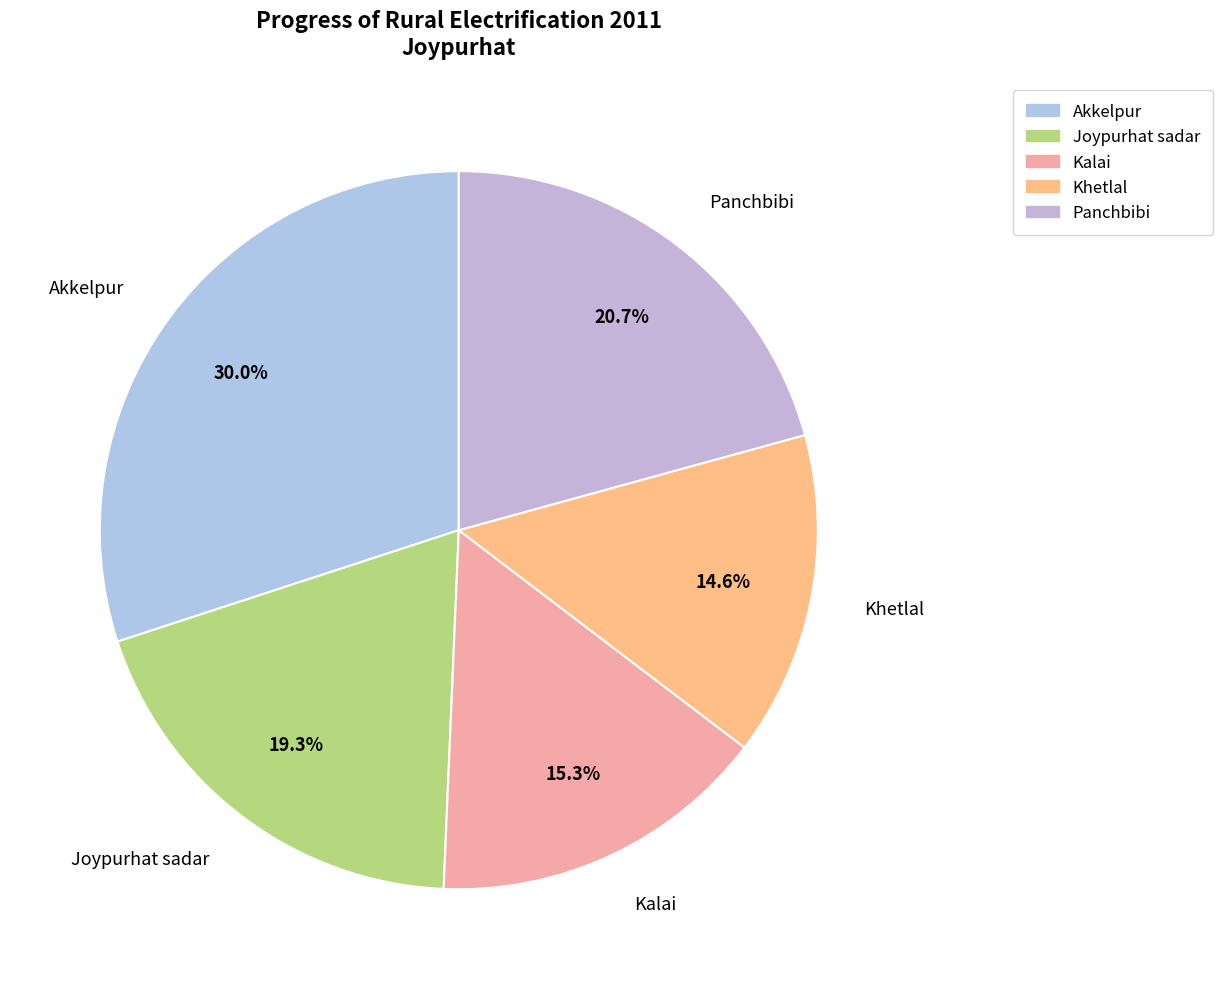

Between Akkelpur and Joypurhat sadar, which is larger?

Akkelpur